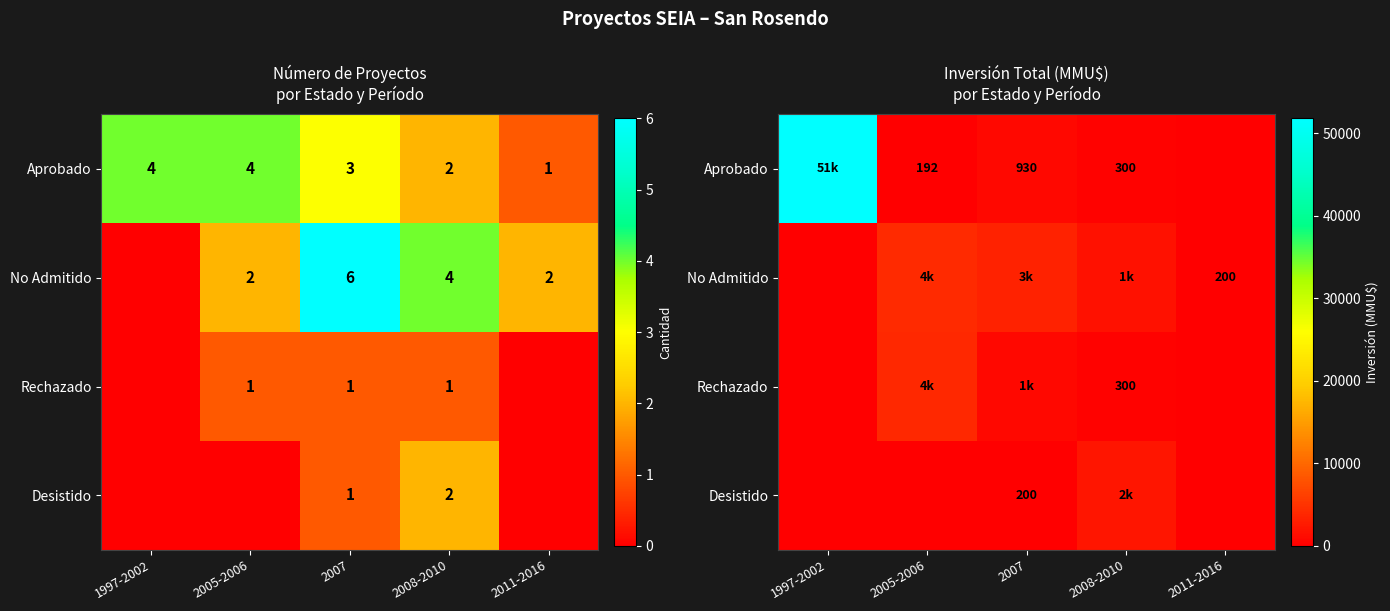

What is the difference between the maximum and minimum values in the No Admitido series?

4200